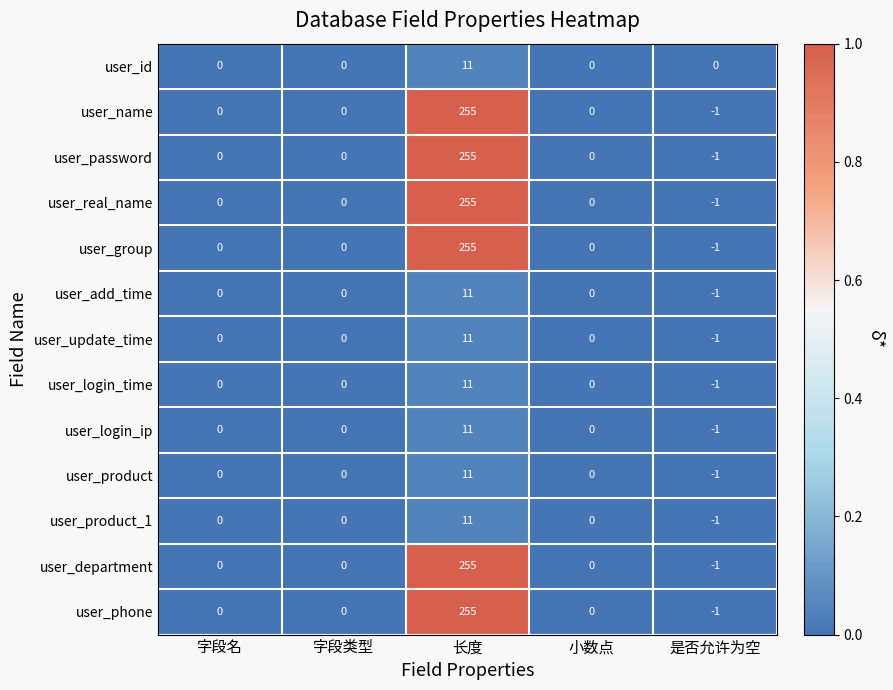

Which category has the lowest value across all series?

是否允许为空